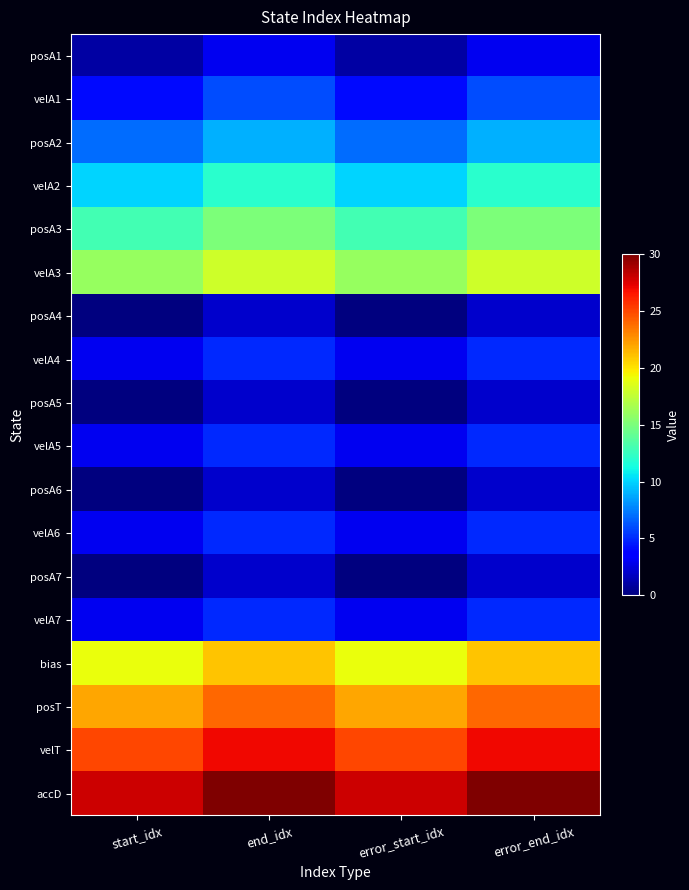

Count the number of data series in this chart.

18